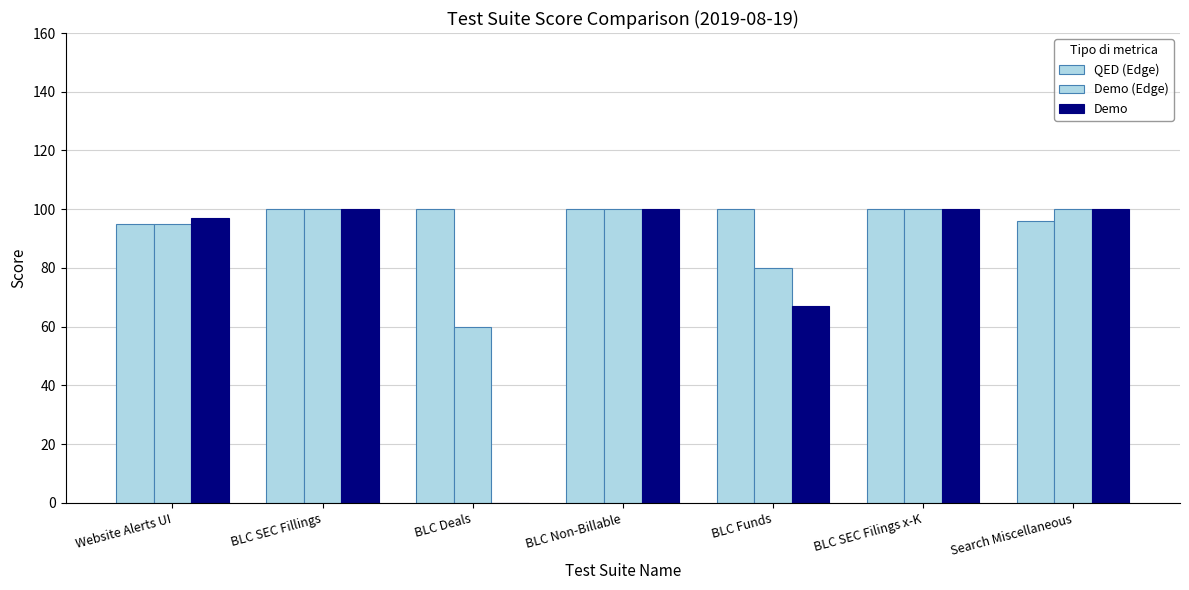

Are the bars grouped side by side (vs. stacked)?

Yes